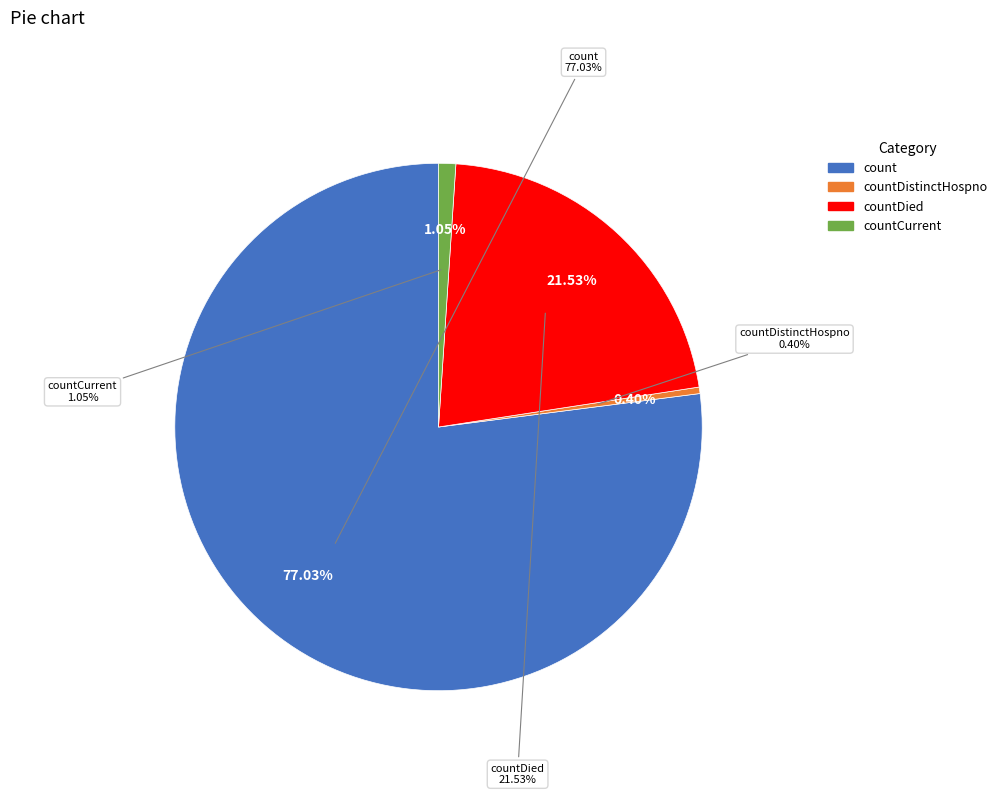

What is the largest slice in the pie chart?

count